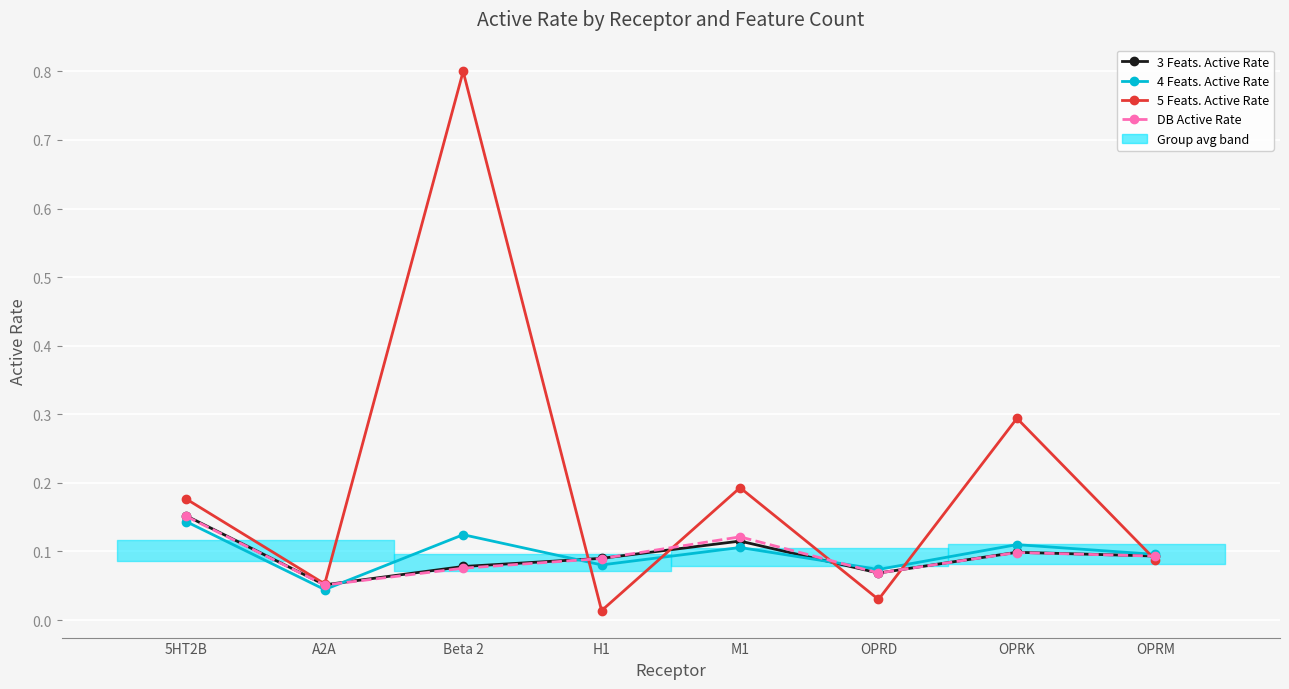

Reading left to right, list all the values displayed in this chart.

3 Feats. Active Rate: 0.2	0.1	0.1	0.1	0.1	0.1	0.1	0.1
4 Feats. Active Rate: 0.1	0.0	0.1	0.1	0.1	0.1	0.1	0.1
5 Feats. Active Rate: 0.2	0.1	0.8	0.0	0.2	0.0	0.3	0.1
DB Active Rate: 0.2	0.1	0.1	0.1	0.1	0.1	0.1	0.1